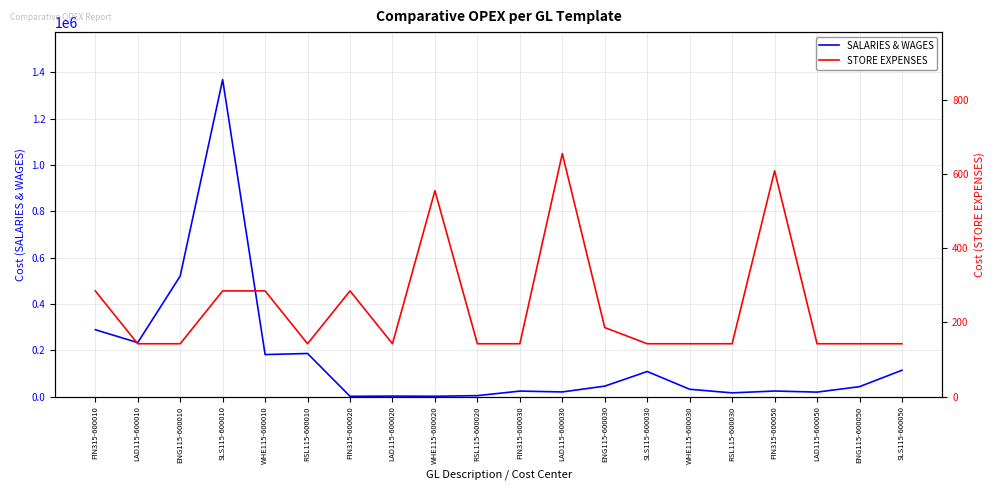

What is the lowest value of the STORE EXPENSES series?

142.4